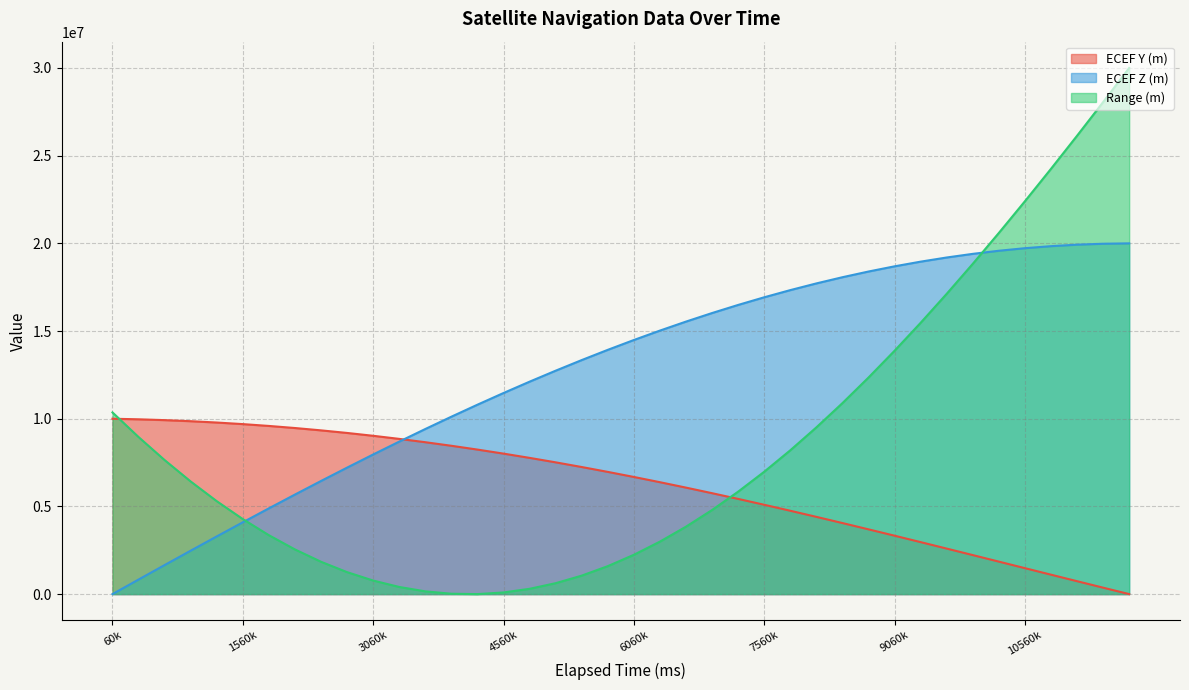

Is the value of ECEF Z (m) at 1560000 greater than the value of ECEF Y (m) at 4860000?

No